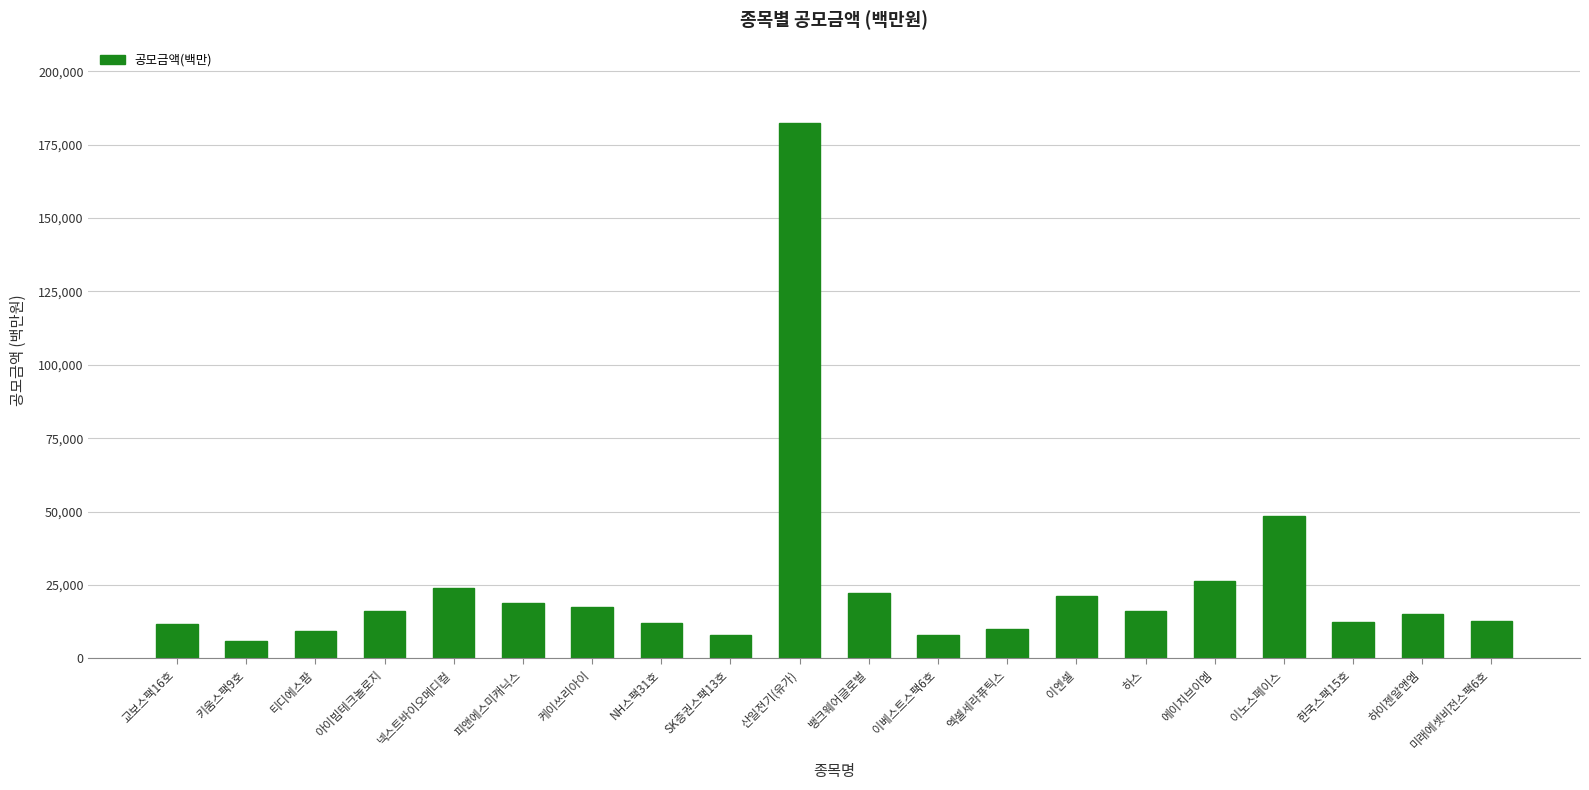

What is the difference between the second highest and second lowest values?

40412